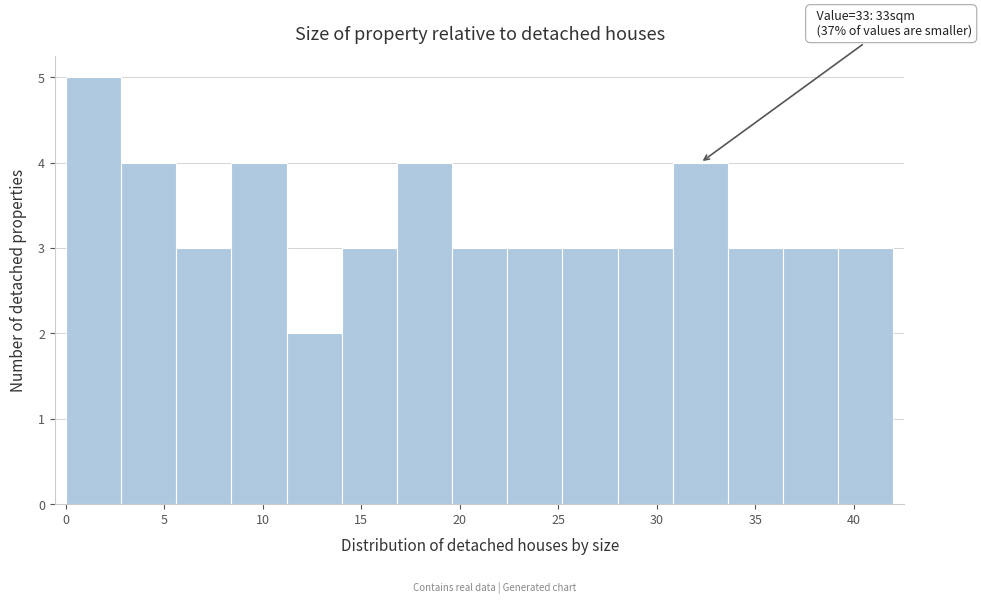

Over which range of the x-axis is the bar tallest?

0.0 to 2.8